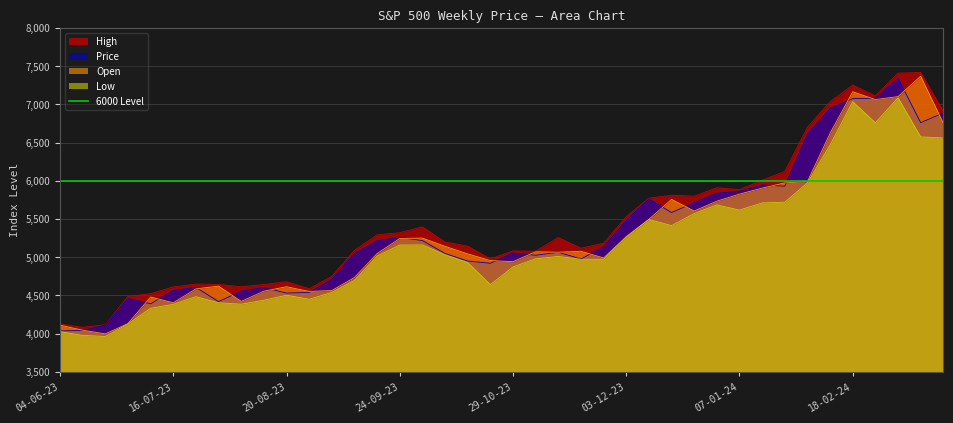

List the series in order of their overall mean, highest first.

High, Price, Open, Low